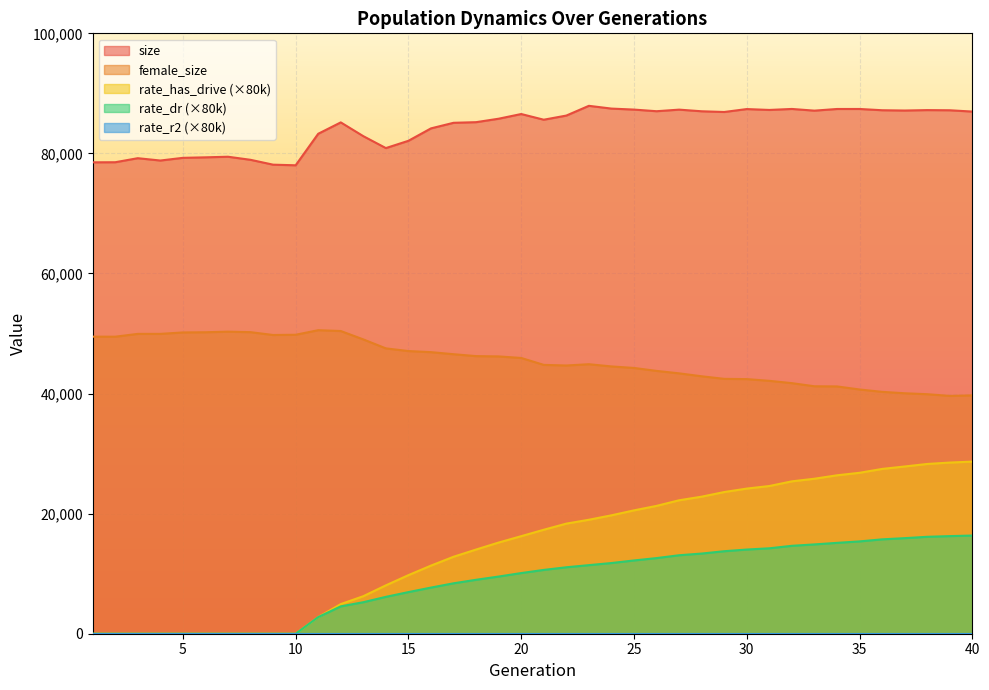

Where is the first local minimum for female_size?

2